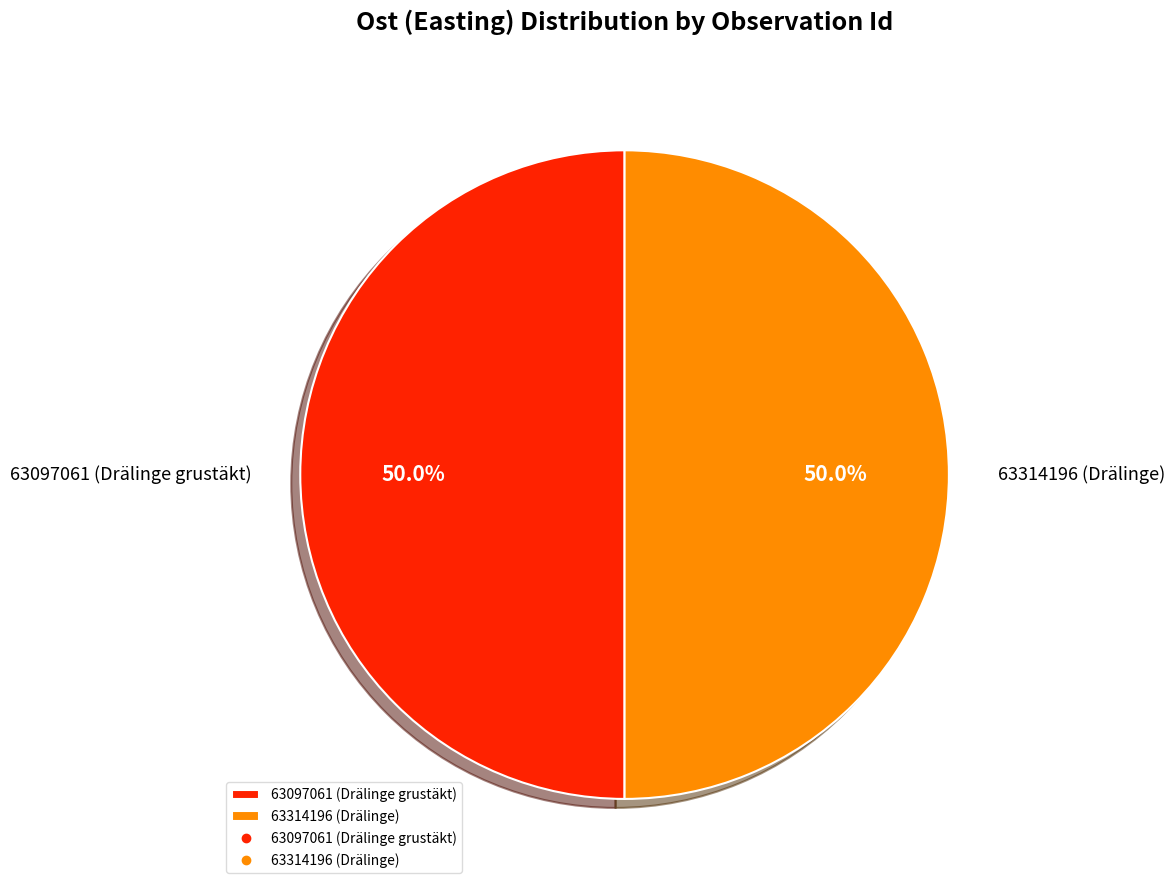

What is the ratio of the value at 63314196 (Drälinge) to the value at 63097061 (Drälinge grustäkt)?

1.0